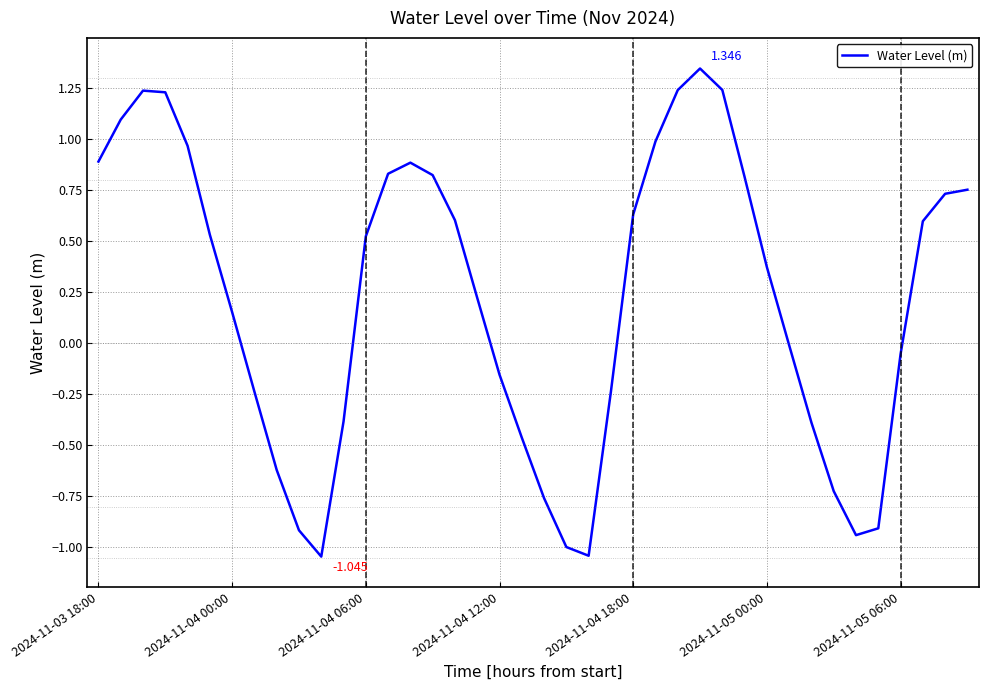

How many lines are shown in the chart?

1